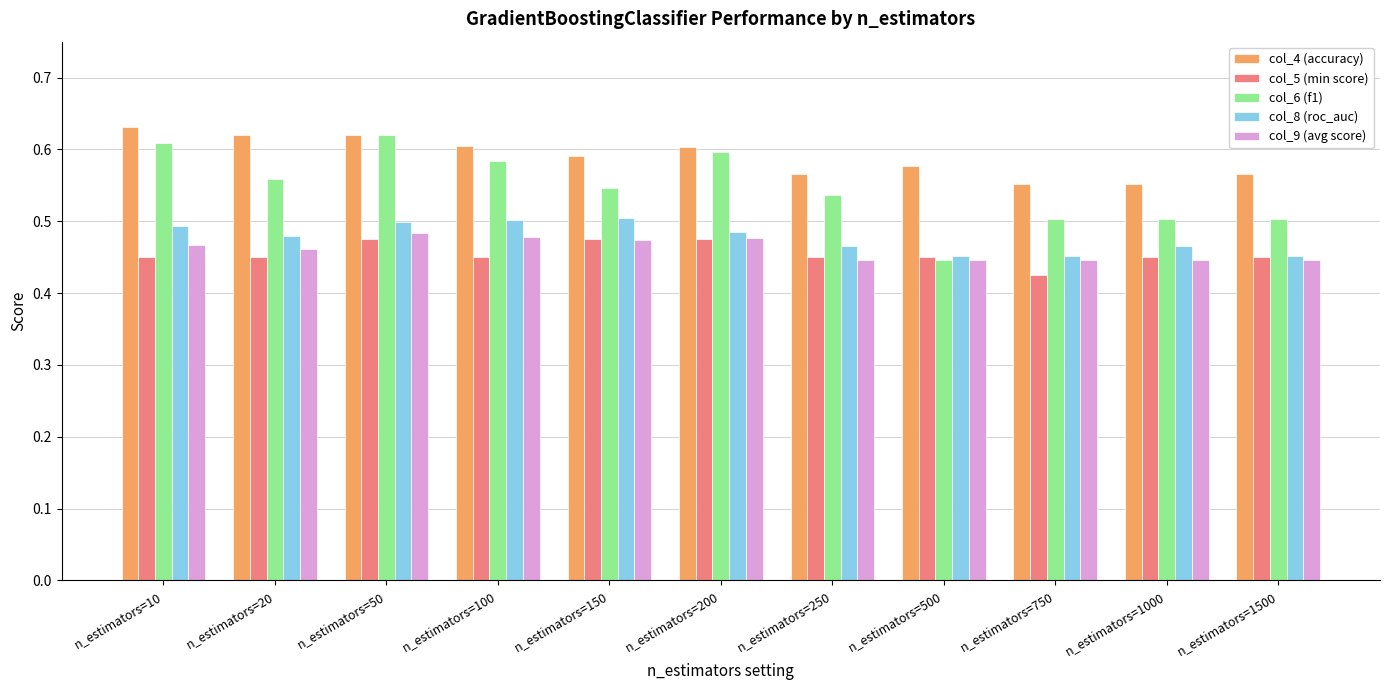

Which series has the largest total across all categories?

col_4 (accuracy)